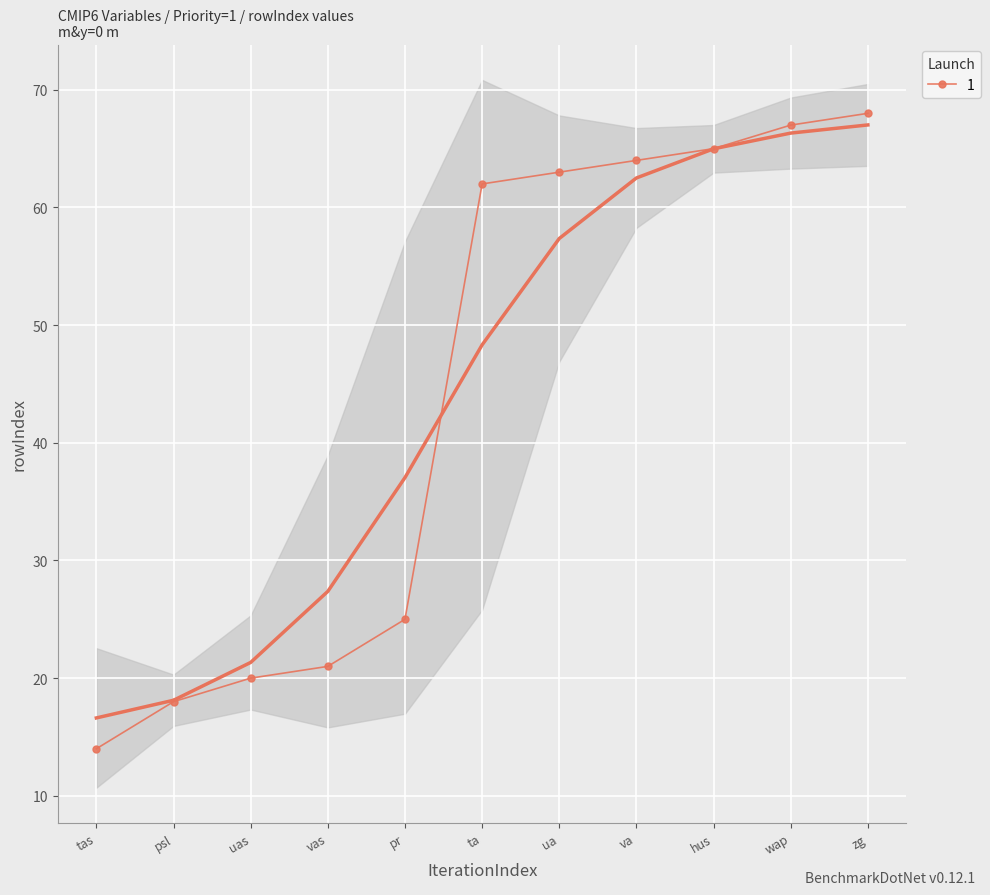

What is the difference between the values at ta and uas?

42